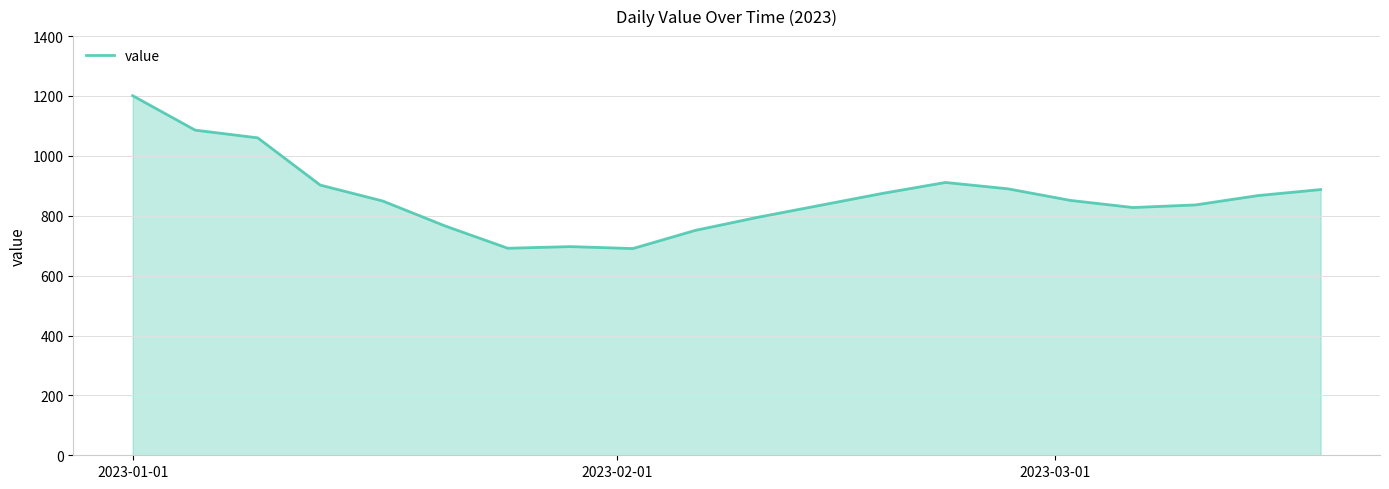

What is the minimum value shown in the chart?

690.5